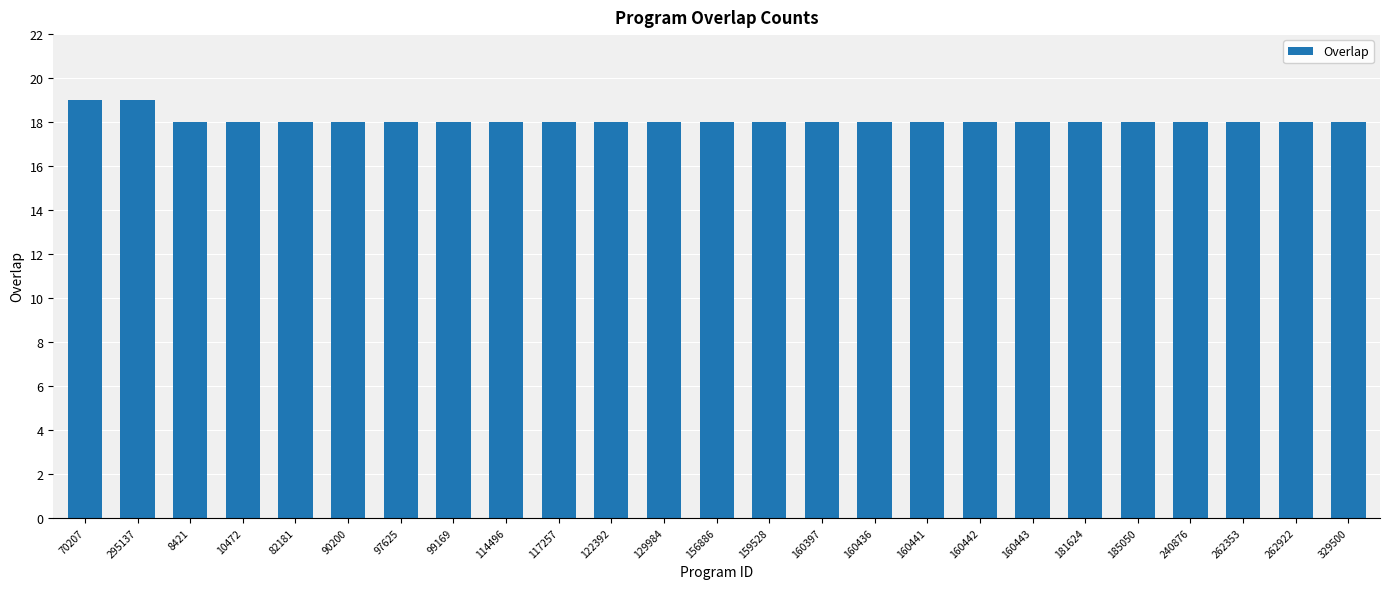

What is the difference between the maximum and minimum values?

1